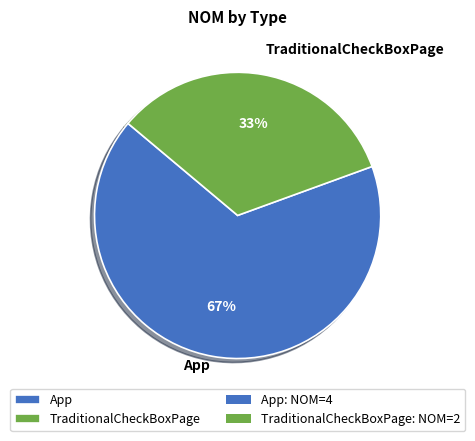

Is there any slice that represents more than half of the pie?

Yes